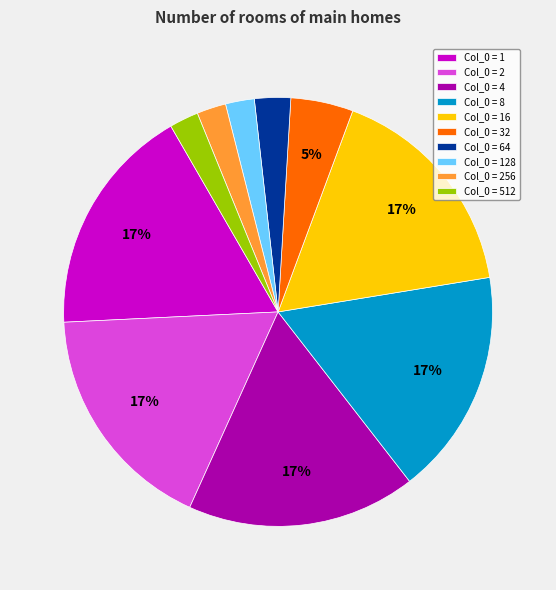

True or false: Col_0 = 512 accounts for 13% of the total.

False